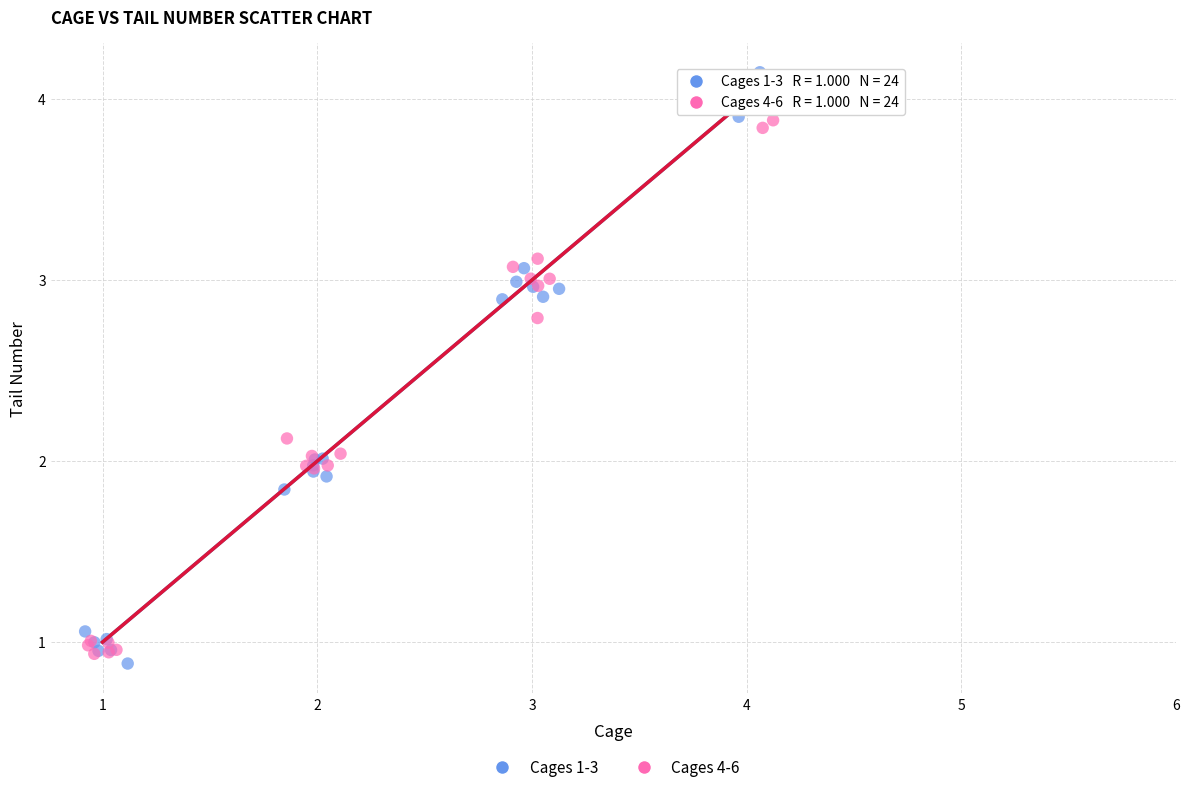

Which series has the widest spread of Y values?

Cages 1-3